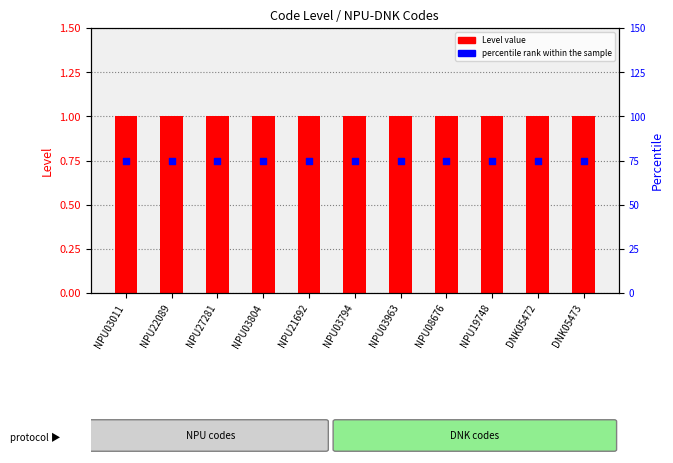

At how many categories does at least one series exceed 0?

11